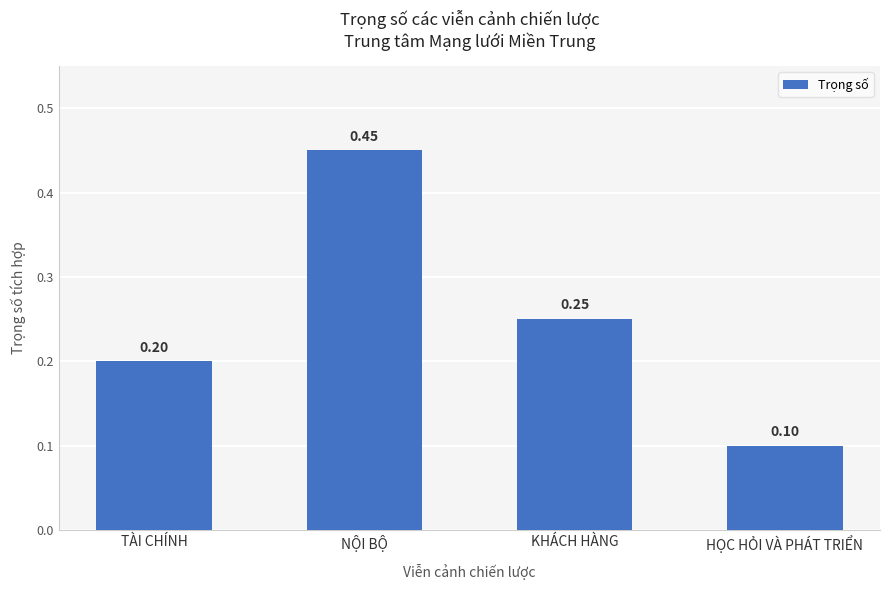

At which category does the chart reach its minimum across all series?

HỌC HỎI VÀ PHÁT TRIỂN